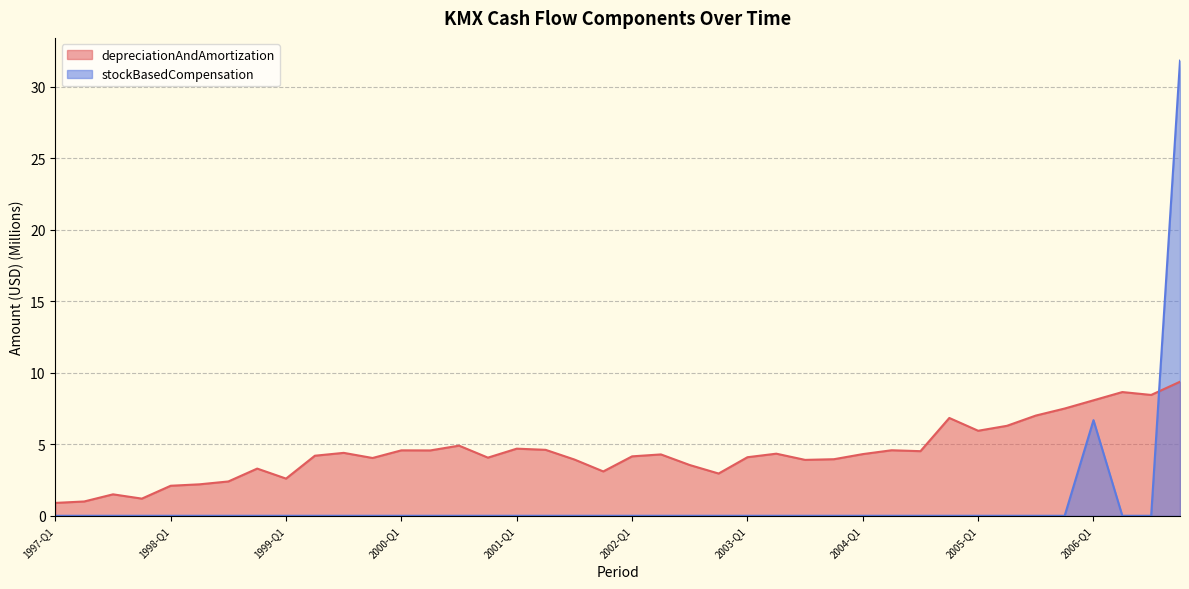

True or false: depreciationAndAmortization has more than 0 points higher than both neighbors.

True